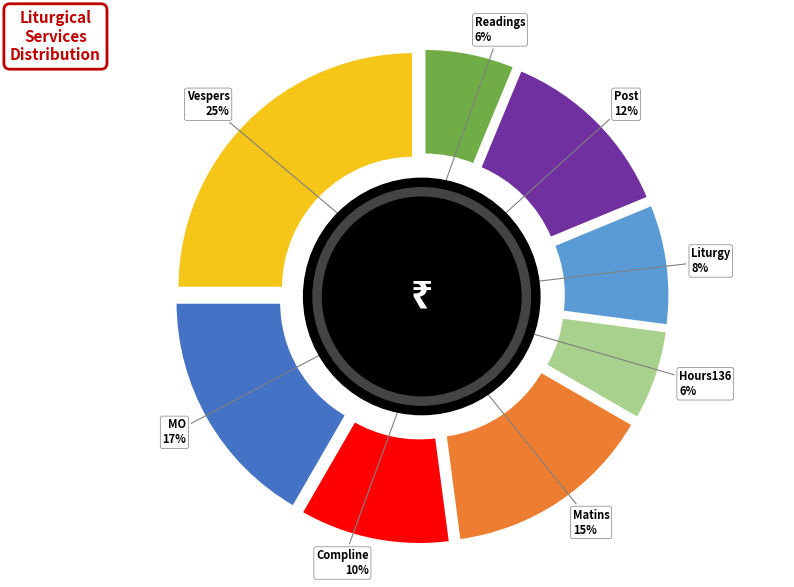

How many segments does this pie chart have?

8